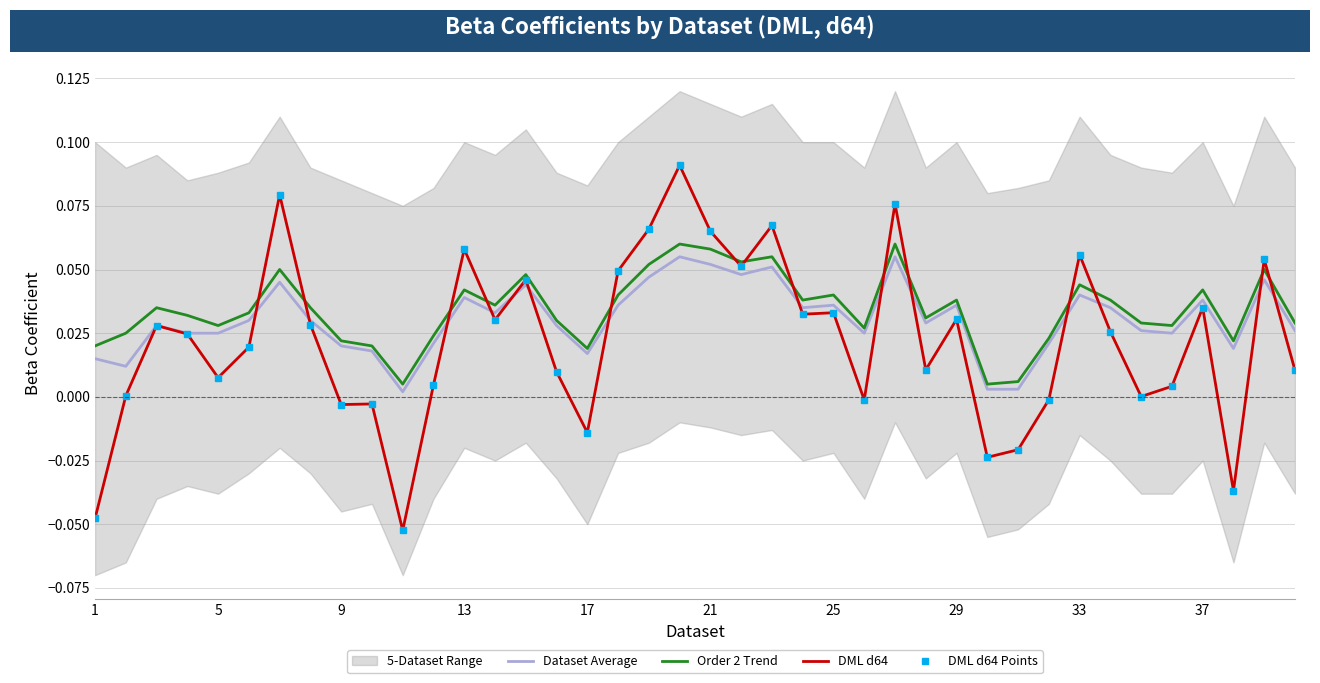

How many lines are shown in the chart?

4